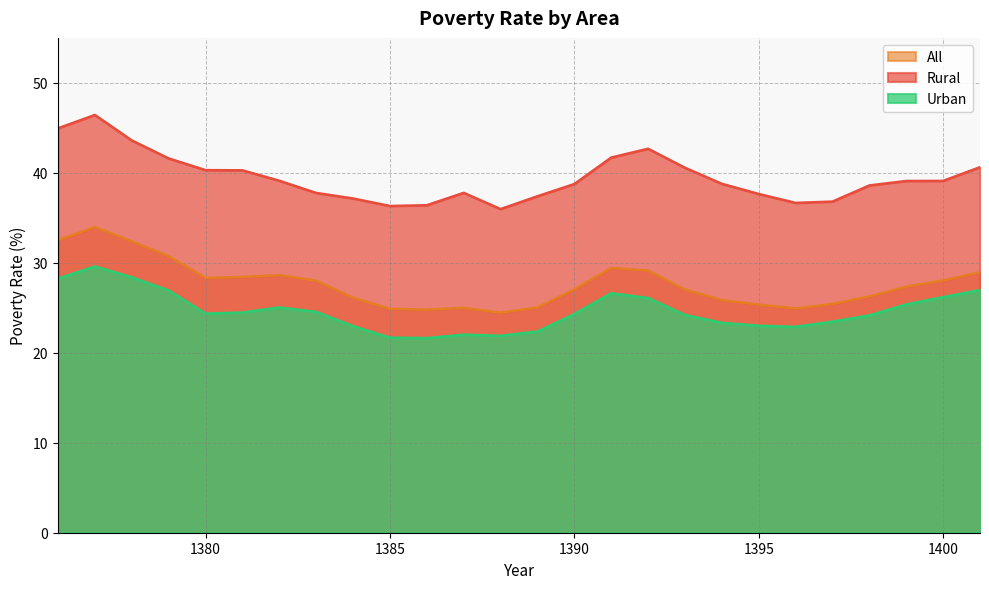

What is the total value across all series at 1386?

82.8